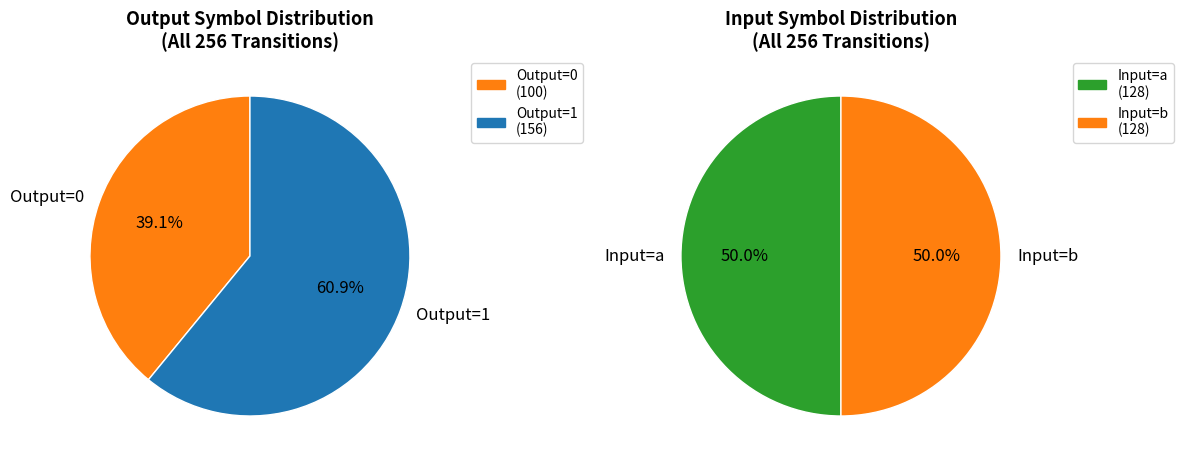

How many slices are in this pie chart?

2